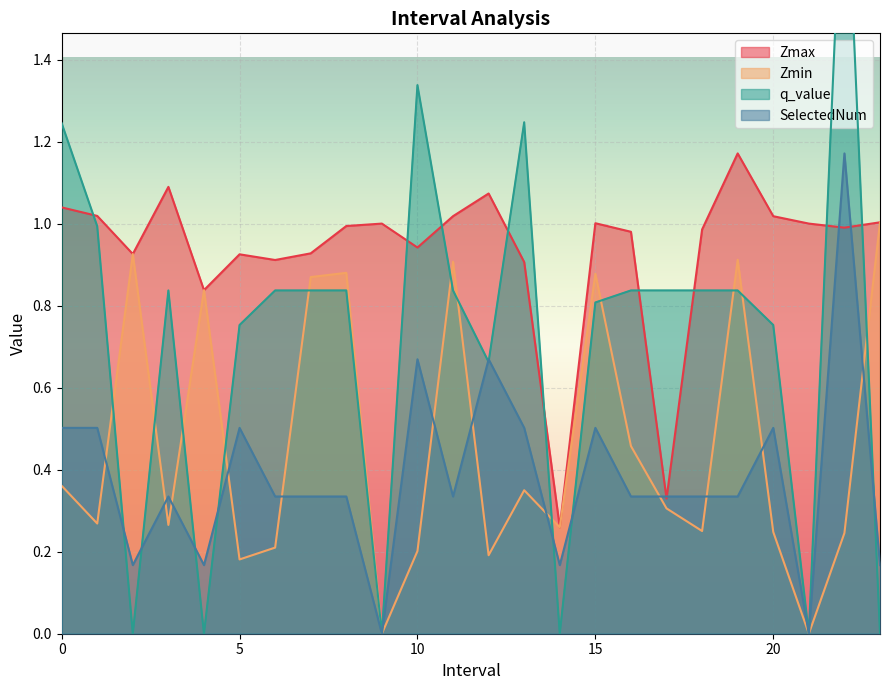

At 9.0, list the series in order from largest to smallest.

Zmax, Zmin, q_value, SelectedNum